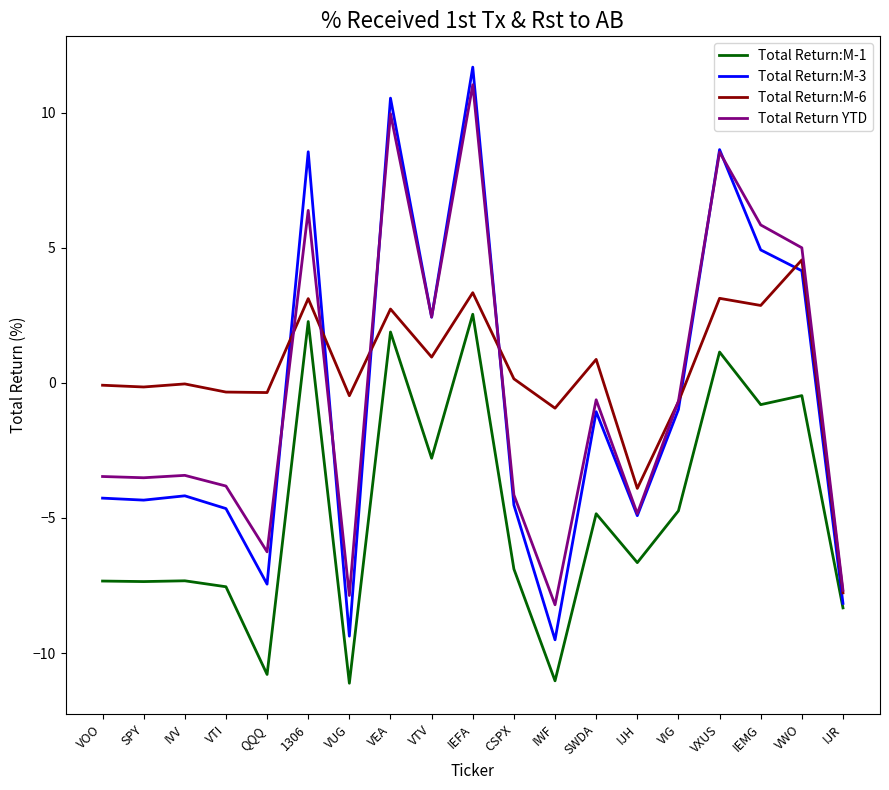

Read the Total Return:M-6 value at IJH.

-3.9